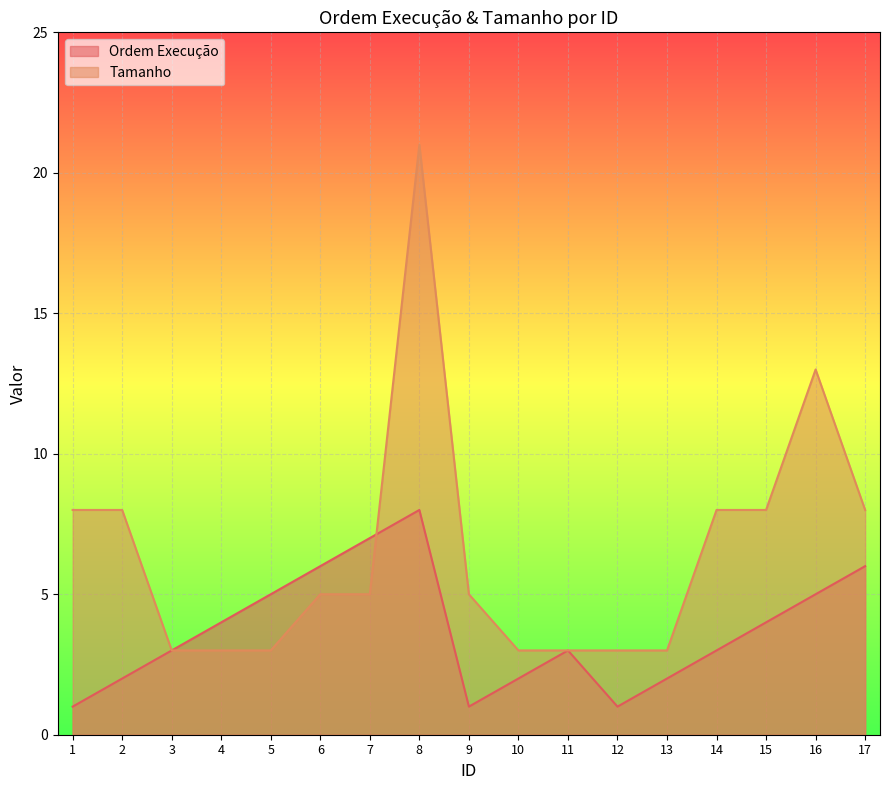

What is the value of the Tamanho point at the 8th from the left?

21